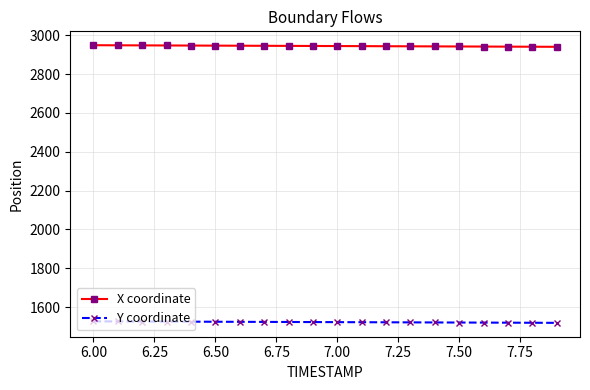

What is the average value of the X coordinate series?

2944.2